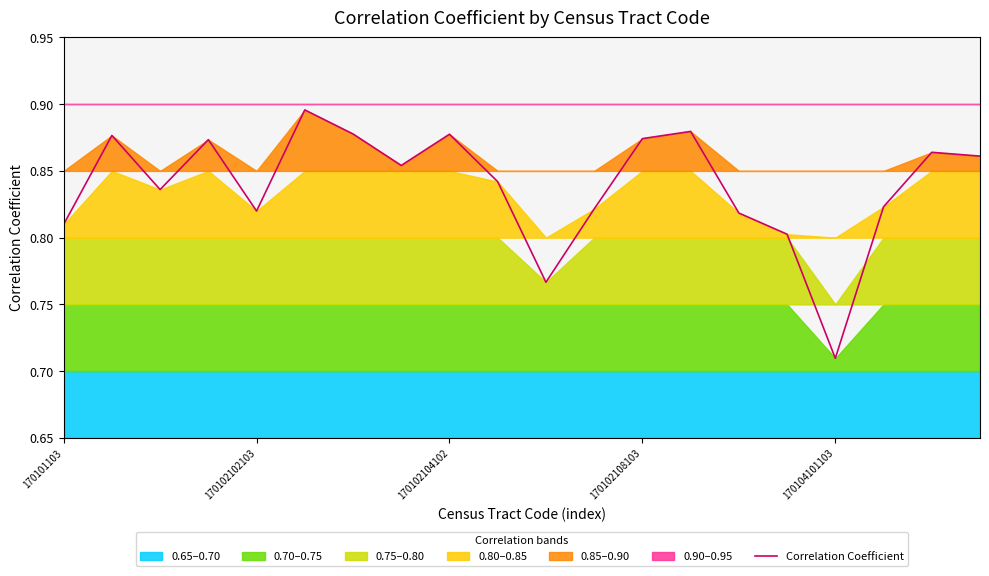

At which label is Correlation Coefficient closest to 0?

170104101103